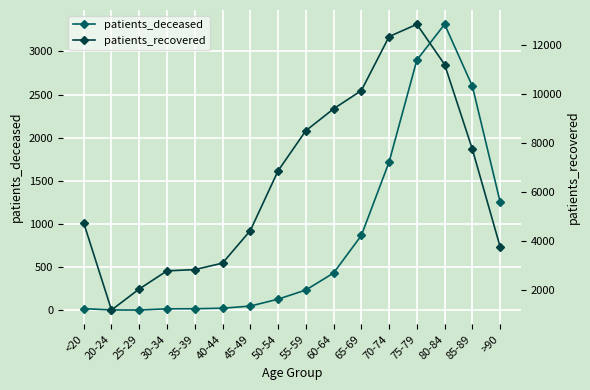

What are all the series names shown in the legend?

patients_deceased, patients_recovered